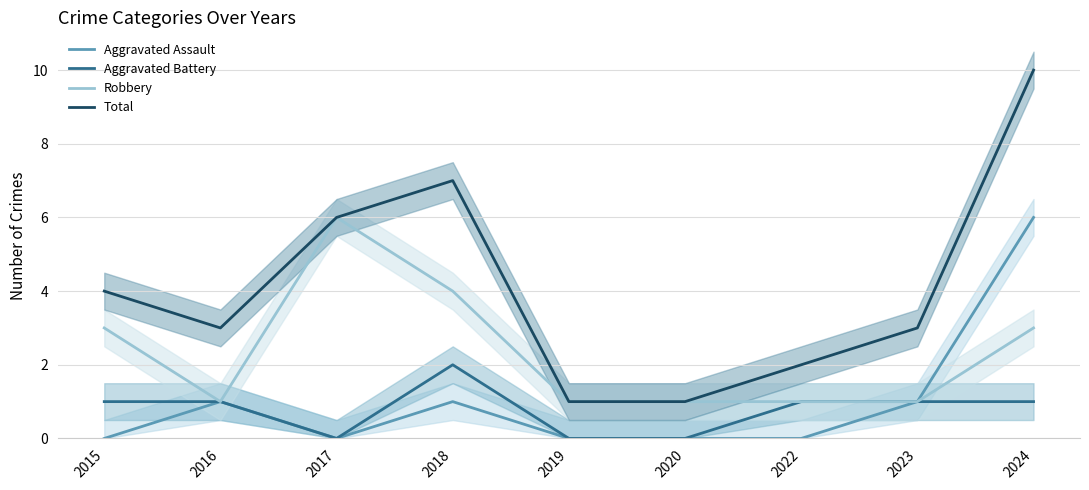

Reading right to left, extract all data points from this chart.

Aggravated Assault: 2024=6	2023=1	2022=0	2020=0	2019=0	2018=1	2017=0	2016=1	2015=0
Aggravated Battery: 2024=1	2023=1	2022=1	2020=0	2019=0	2018=2	2017=0	2016=1	2015=1
Robbery: 2024=3	2023=1	2022=1	2020=1	2019=1	2018=4	2017=6	2016=1	2015=3
Total: 2024=10	2023=3	2022=2	2020=1	2019=1	2018=7	2017=6	2016=3	2015=4